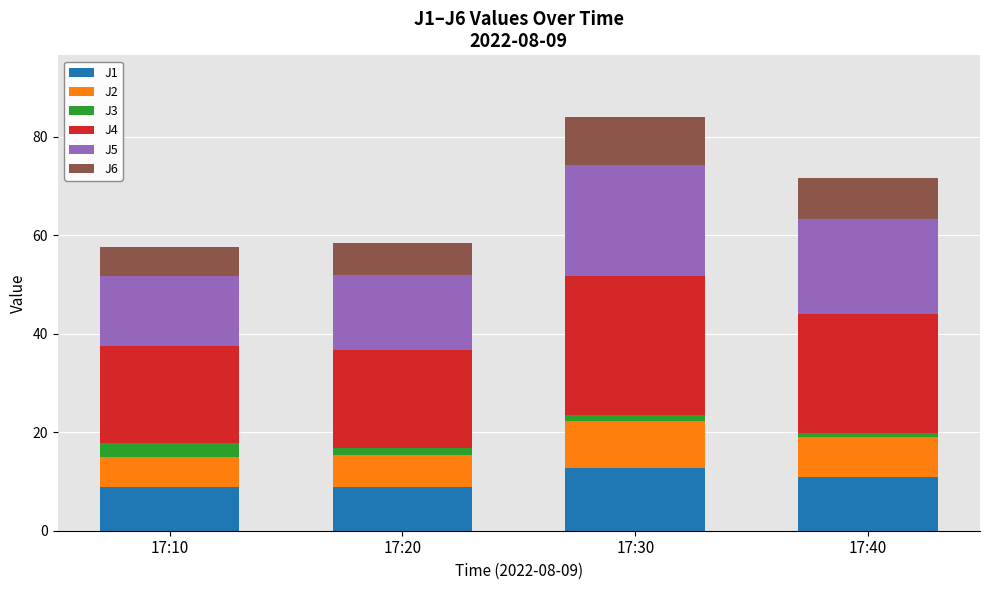

What is the value of the J1 bar at the 4th from the left?

10.9